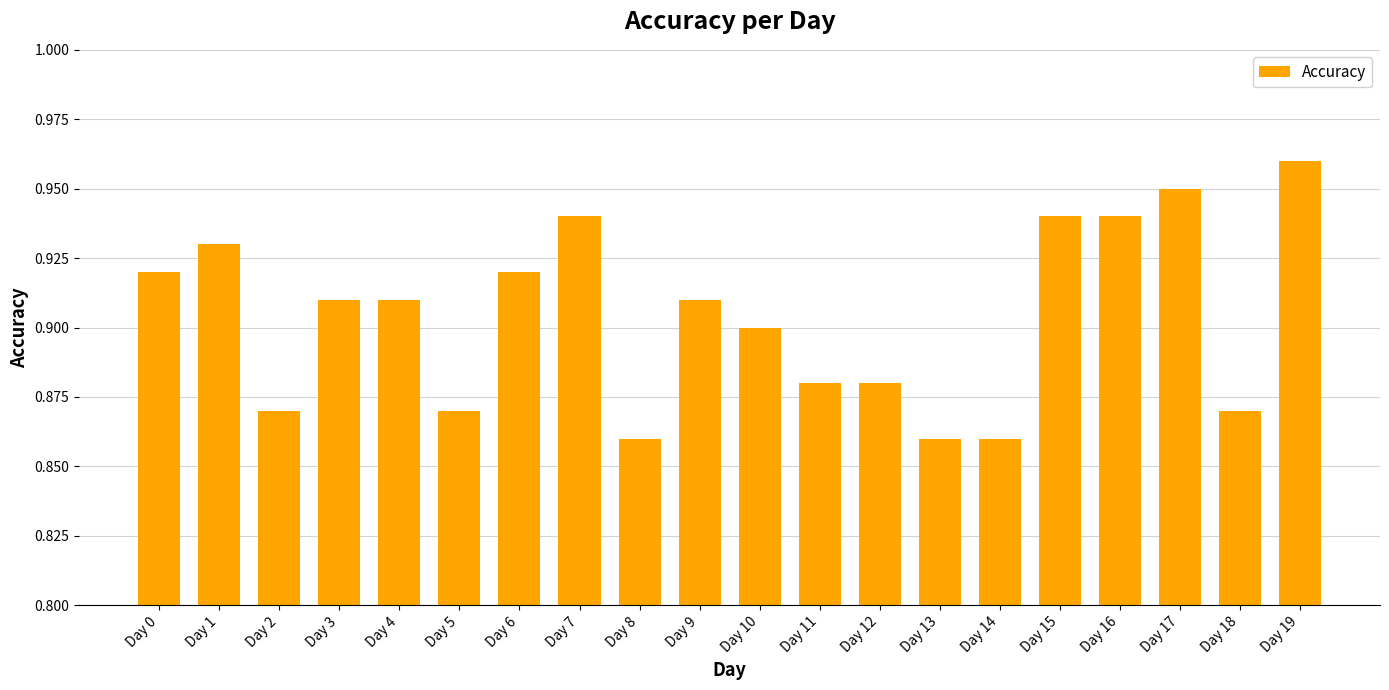

What is the sum of the values at Day 0 and Day 19?

1.9